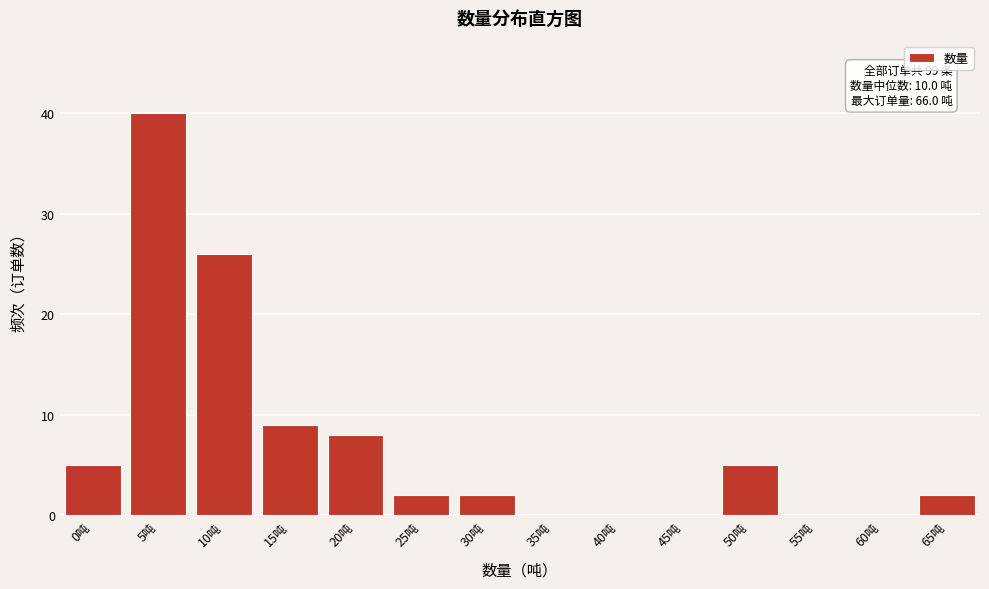

Reading left to right, list all the values displayed in this chart.

0吨=5	5吨=40	10吨=26	15吨=9	20吨=8	25吨=2	30吨=2	35吨=0	40吨=0	45吨=0	50吨=5	55吨=0	60吨=0	65吨=2